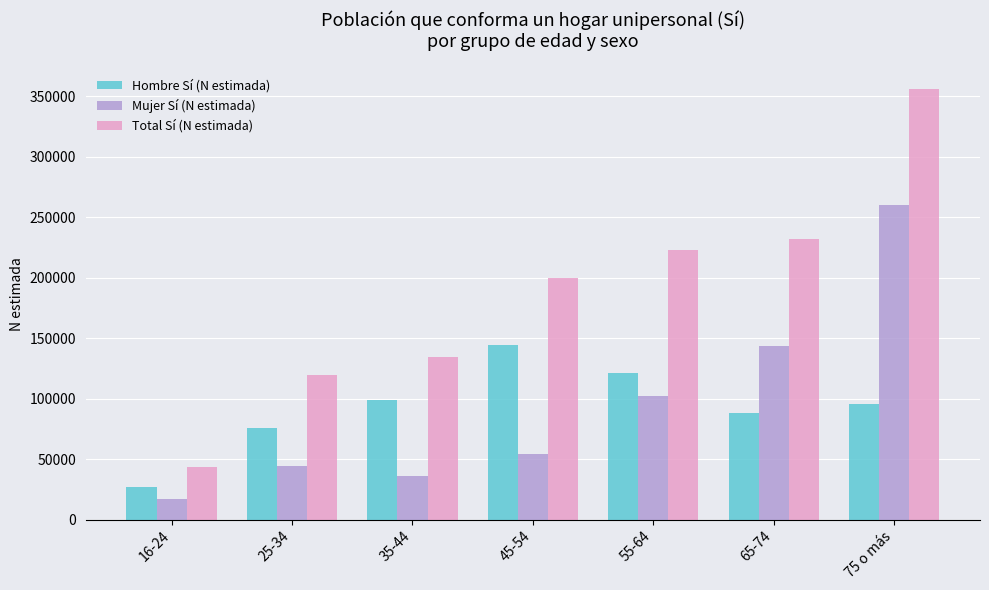

Reading right to left, what are all the values shown in this chart?

Hombre Sí (N estimada): 95744	88099	121036	144754	98670	75783	26890
Mujer Sí (N estimada): 260002	143912	101959	54609	35942	44031	17079
Total Sí (N estimada): 355746	232011	222995	199363	134612	119815	43969